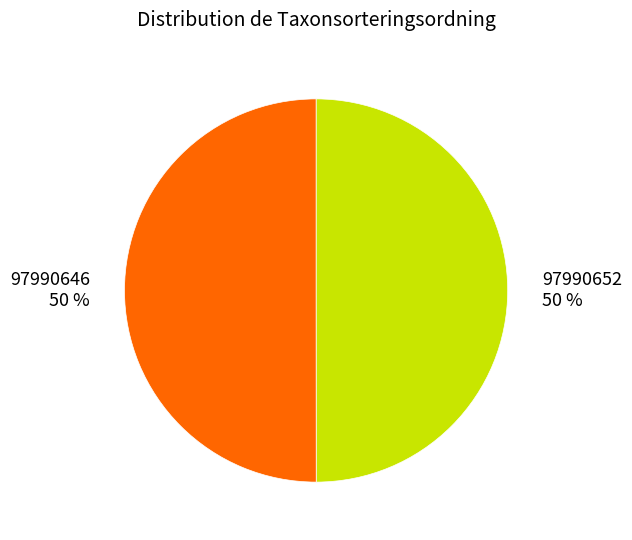

The 97990646 slice represents 56% of the pie. True or false?

False